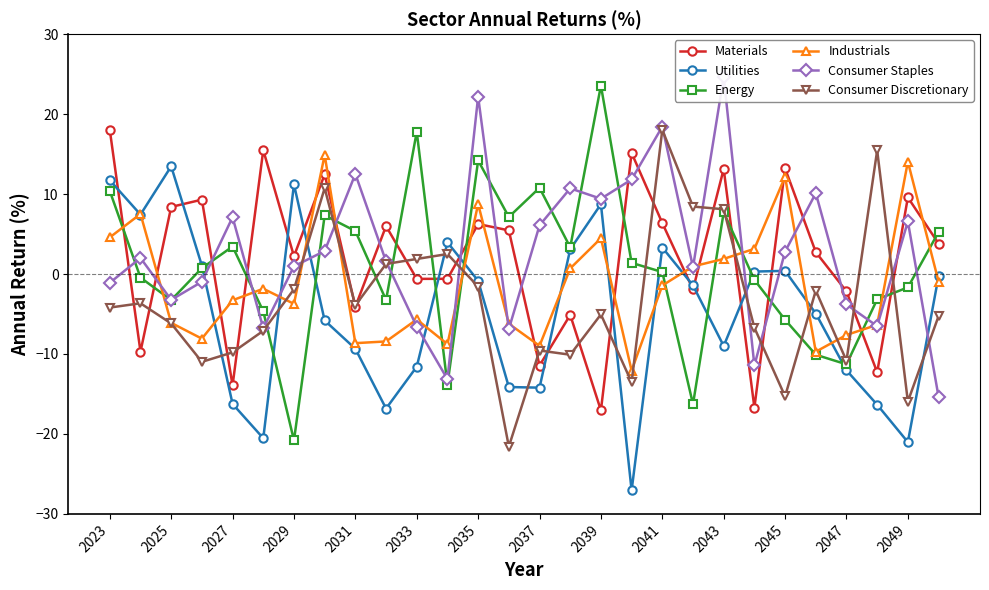

What is the approximate value of Industrials at 2025?

-6.1